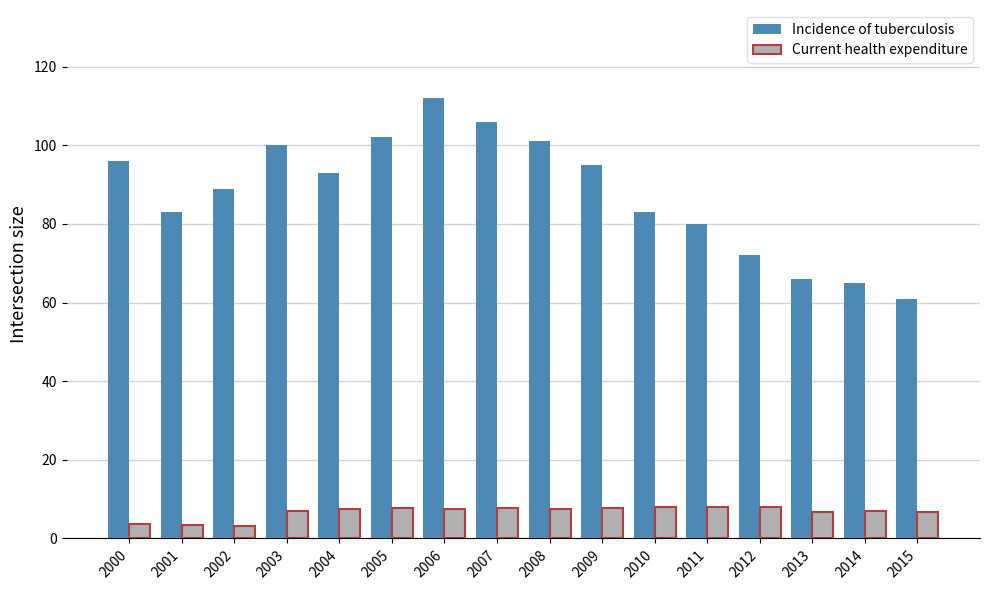

What is the value of the Current health expenditure bar at the 6th from the left?

7.7